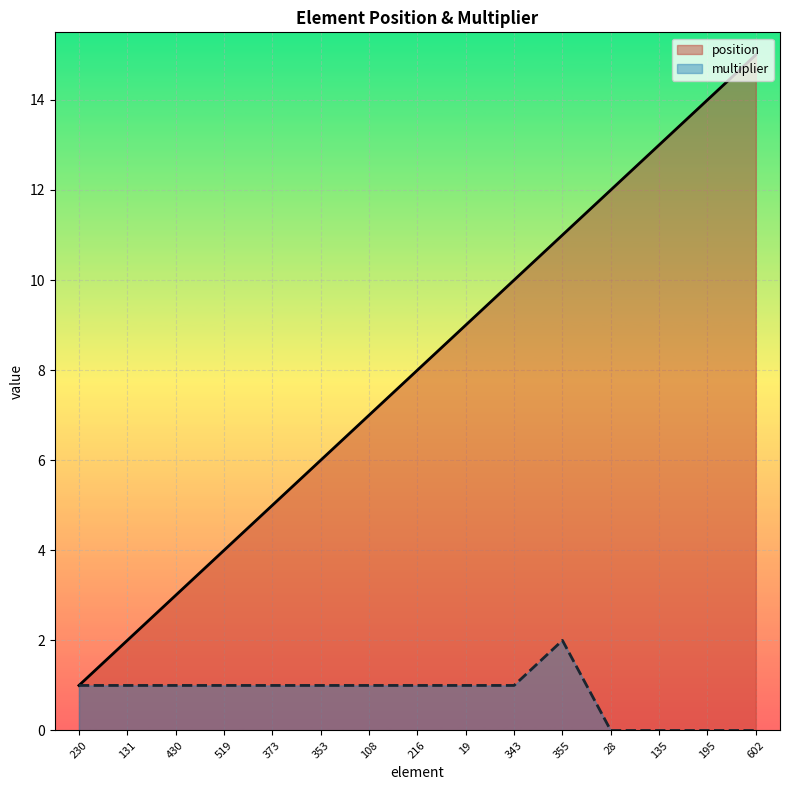

How many lines are shown in the chart?

2